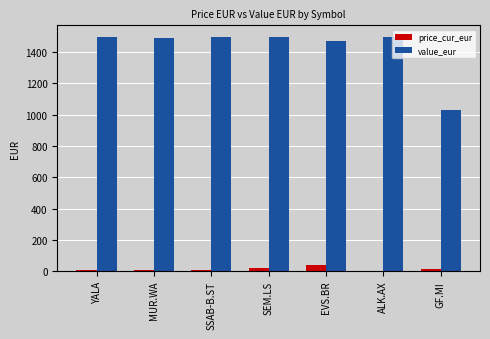

What is the maximum value shown in the chart?

1496.8